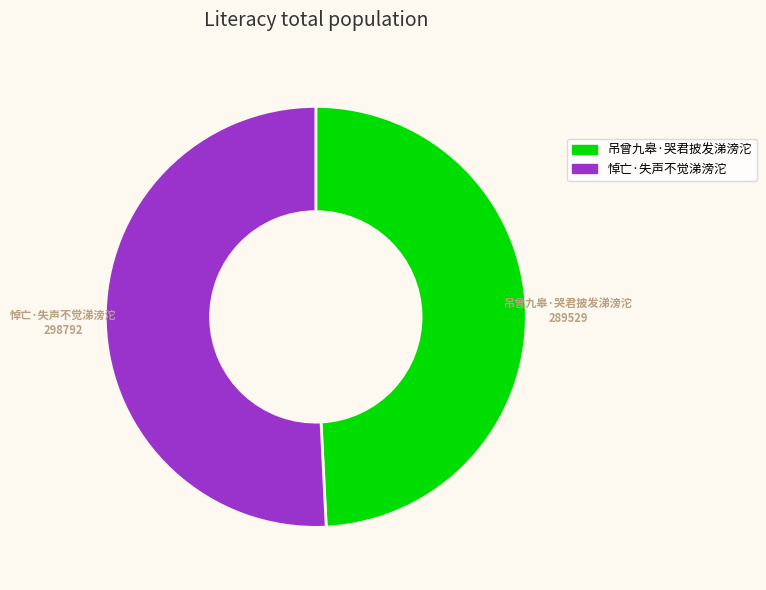

Is there any slice that represents more than half of the pie?

Yes